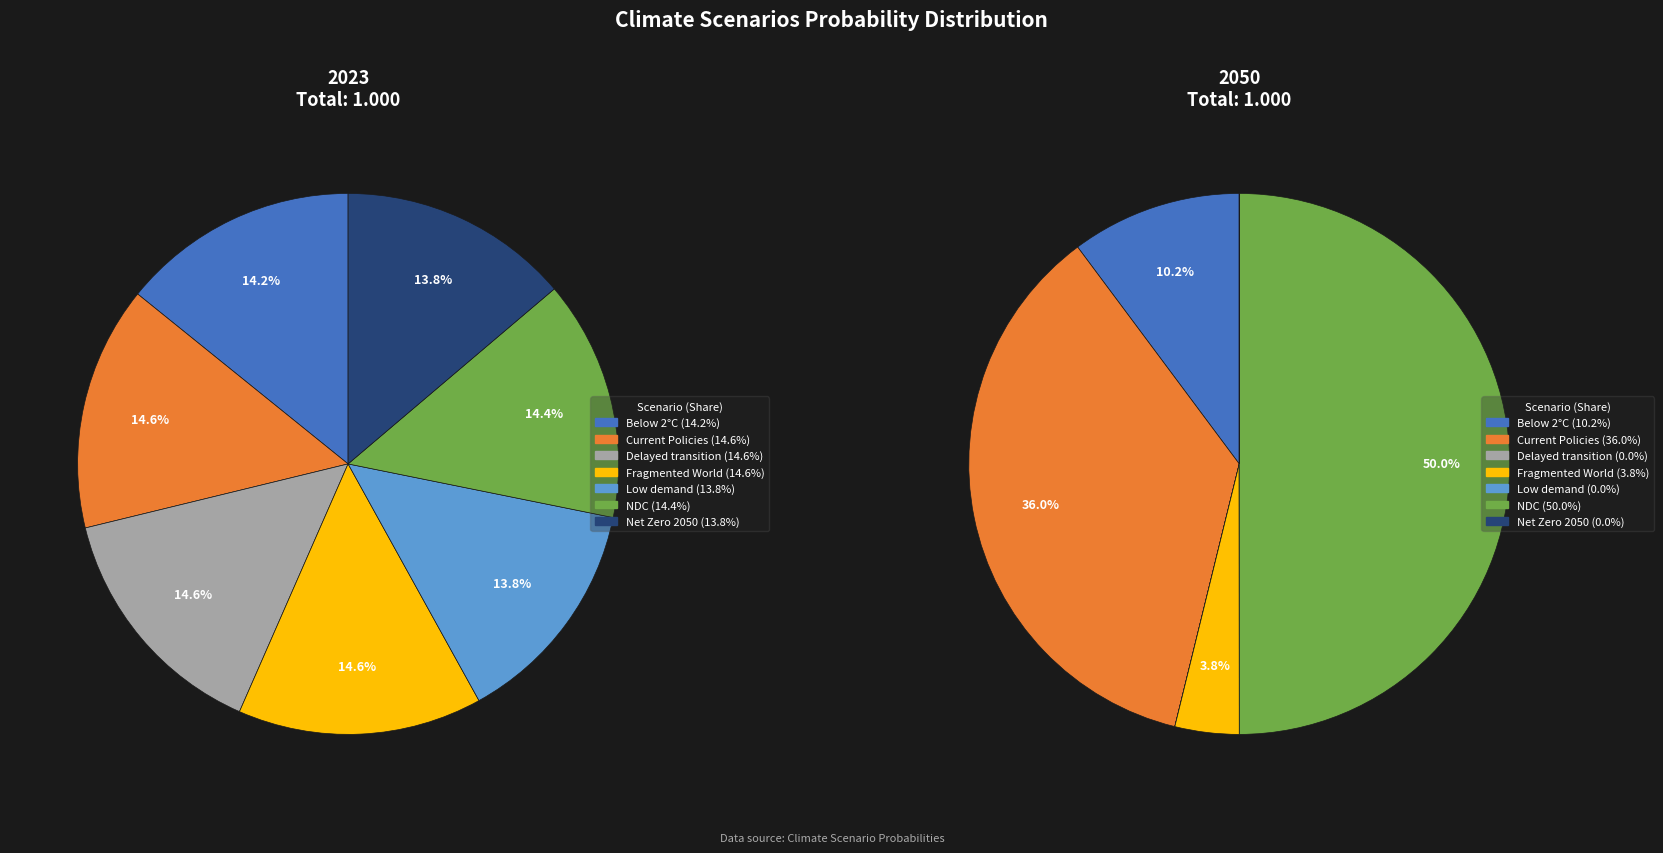

How many slices are in this pie chart?

7